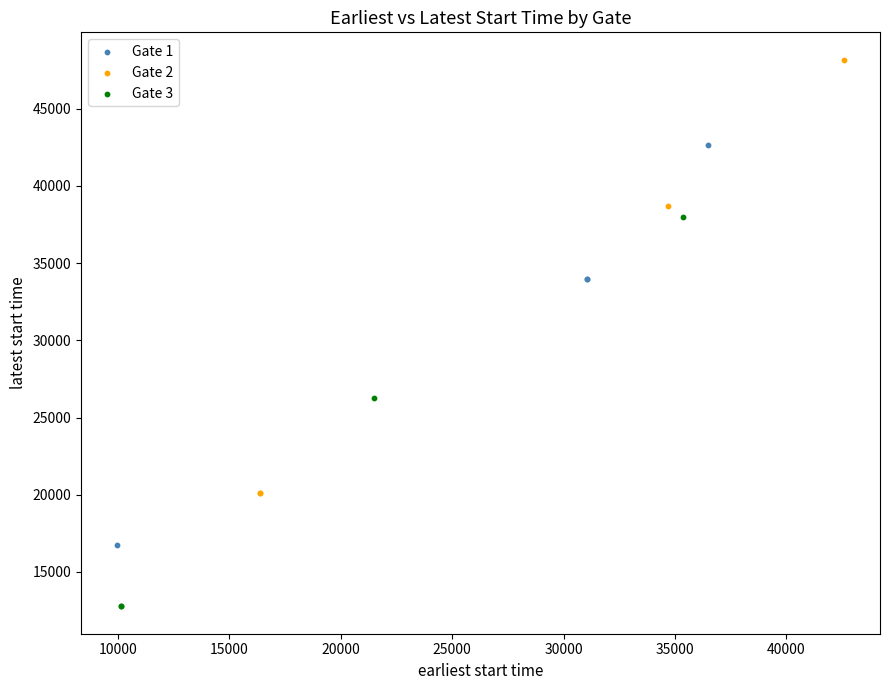

Which series reaches the maximum Y coordinate?

Gate 2